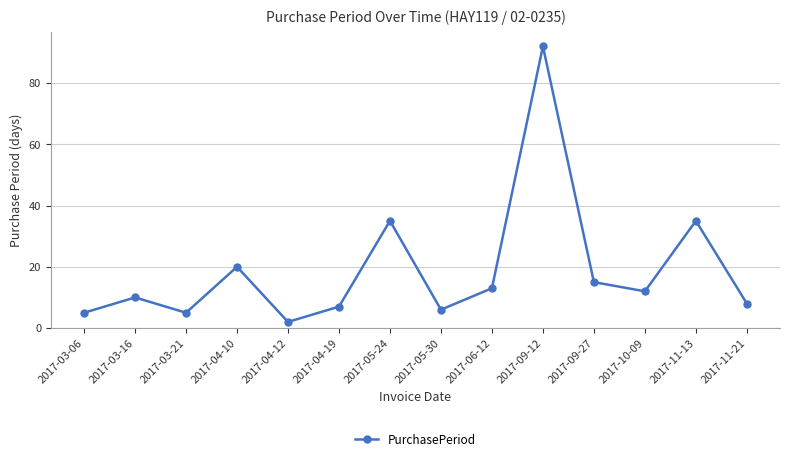

Reading left to right, list all the values displayed in this chart.

2017-03-06=5	2017-03-16=10	2017-03-21=5	2017-04-10=20	2017-04-12=2	2017-04-19=7	2017-05-24=35	2017-05-30=6	2017-06-12=13	2017-09-12=92	2017-09-27=15	2017-10-09=12	2017-11-13=35	2017-11-21=8